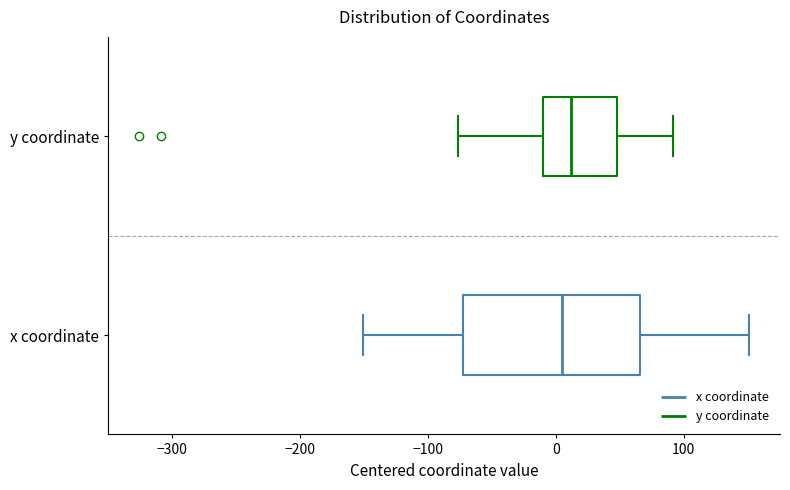

Reading bottom to top, read every box against the x-axis: the position of its median line, the range the box covers, and the ends of its whiskers. The values are not printed on the chart, so give them approximately, as read against the axis.

x coordinate: median 10, box -70 to 70, whiskers -150 to 150
y coordinate: median 10, box -10 to 50, whiskers -80 to 90